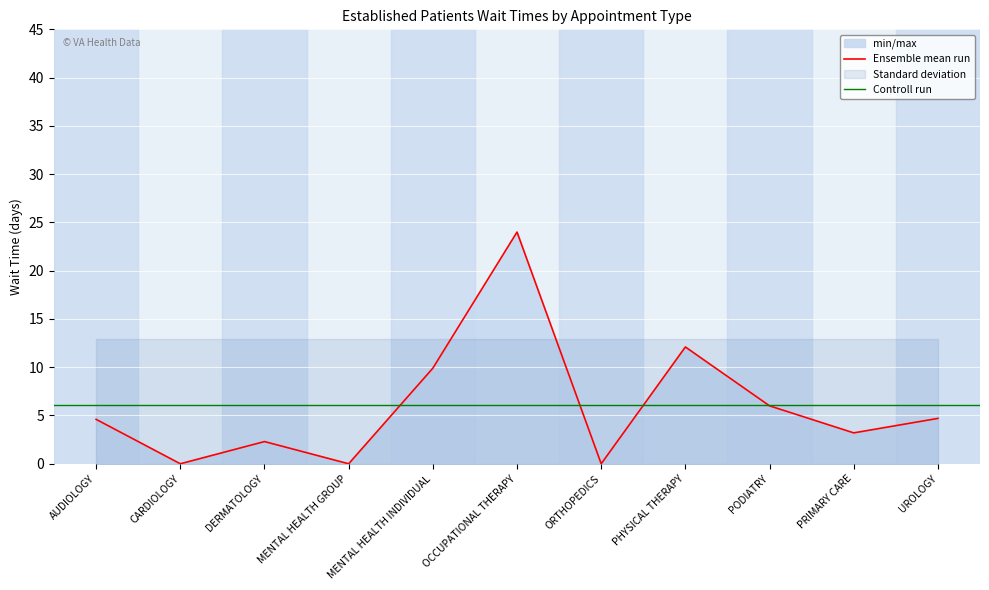

Rank the categories by value from lowest to highest.

CARDIOLOGY, MENTAL HEALTH GROUP, ORTHOPEDICS, DERMATOLOGY, PRIMARY CARE, AUDIOLOGY, UROLOGY, PODIATRY, MENTAL HEALTH INDIVIDUAL, PHYSICAL THERAPY, OCCUPATIONAL THERAPY